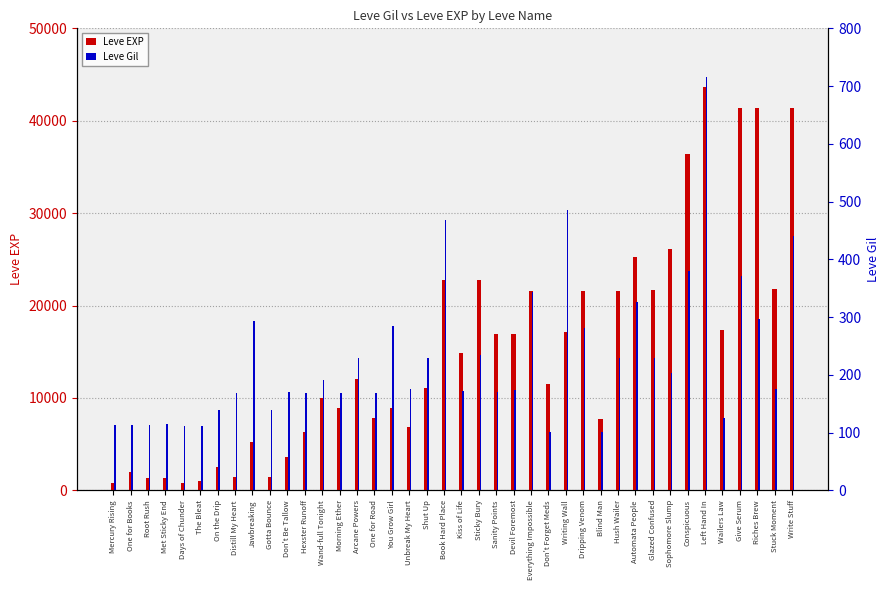

Which has a higher value, Mercury Rising or Glazed Confused?

Glazed Confused